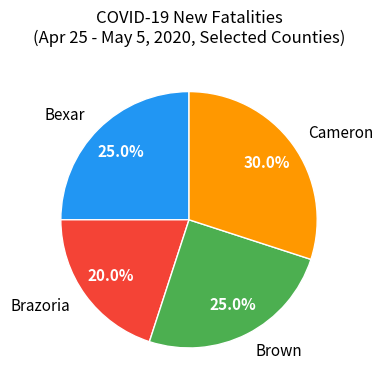

How many slices are in this pie chart?

4